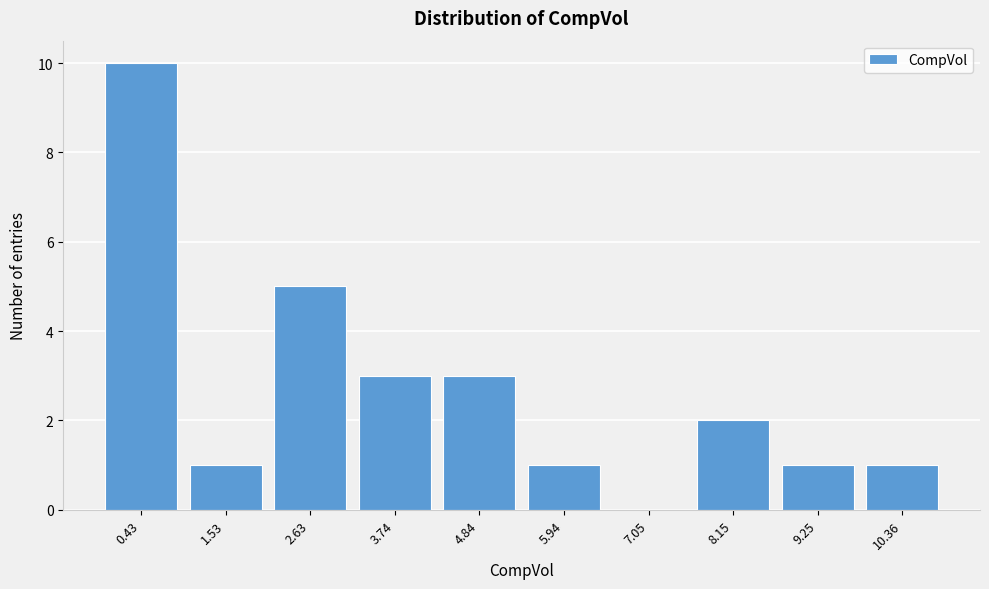

Reading left to right, extract all data points from this chart.

0.43=10	1.53=1	2.63=5	3.74=3	4.84=3	5.94=1	7.05=0	8.15=2	9.25=1	10.36=1